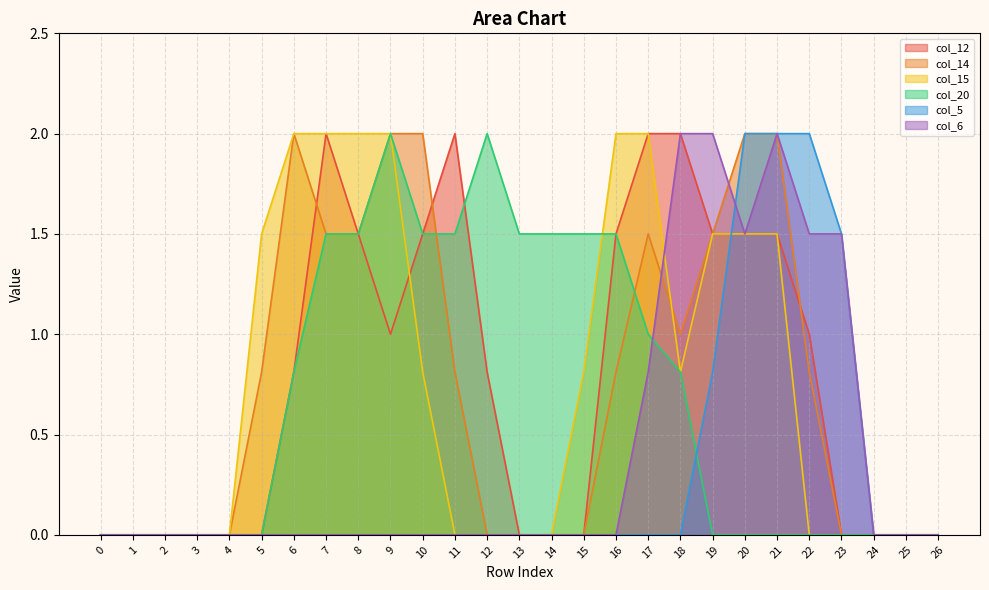

Which category has the highest value in the col_15 series?

6